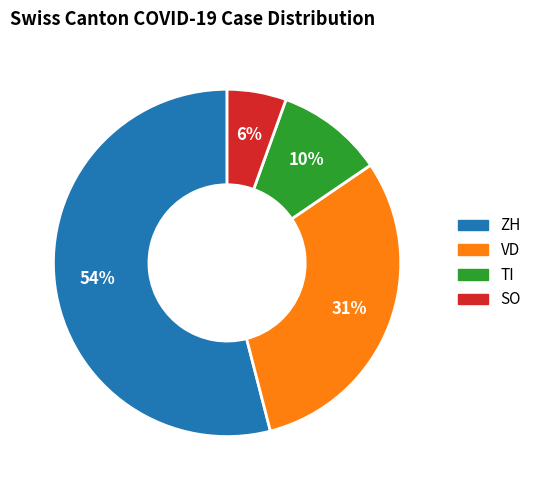

True or false: ZH accounts for 46% of the total.

False